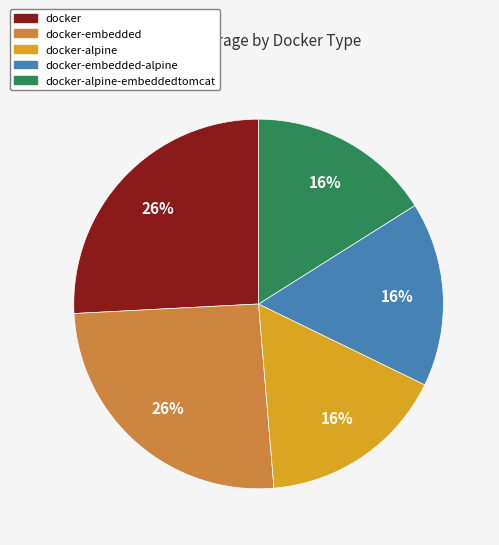

Is there any slice that represents more than half of the pie?

No